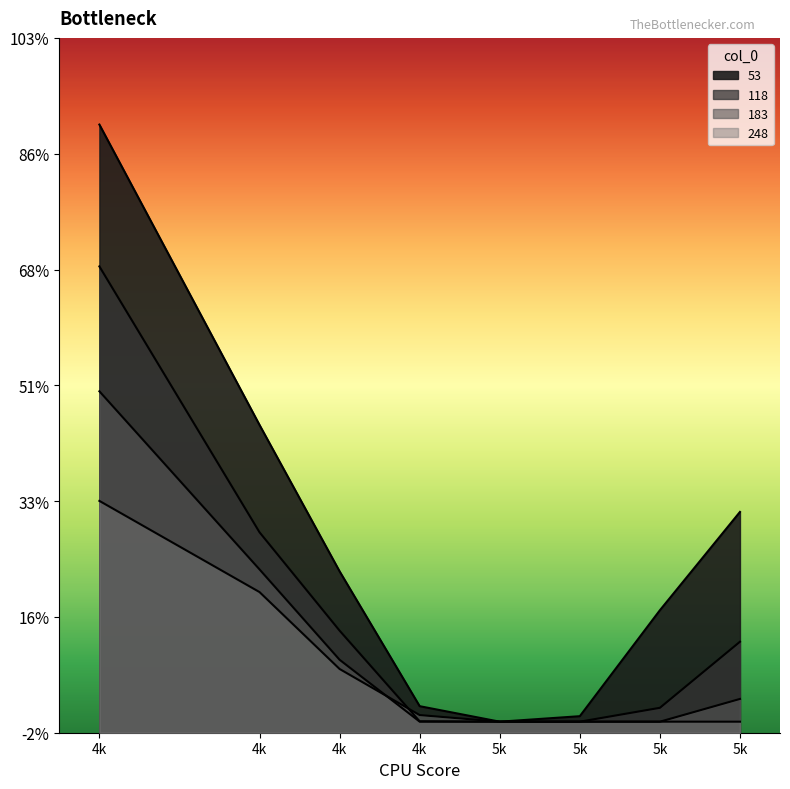

Is the value of 183 at 4k greater than the value of 118 at 5k?

Yes